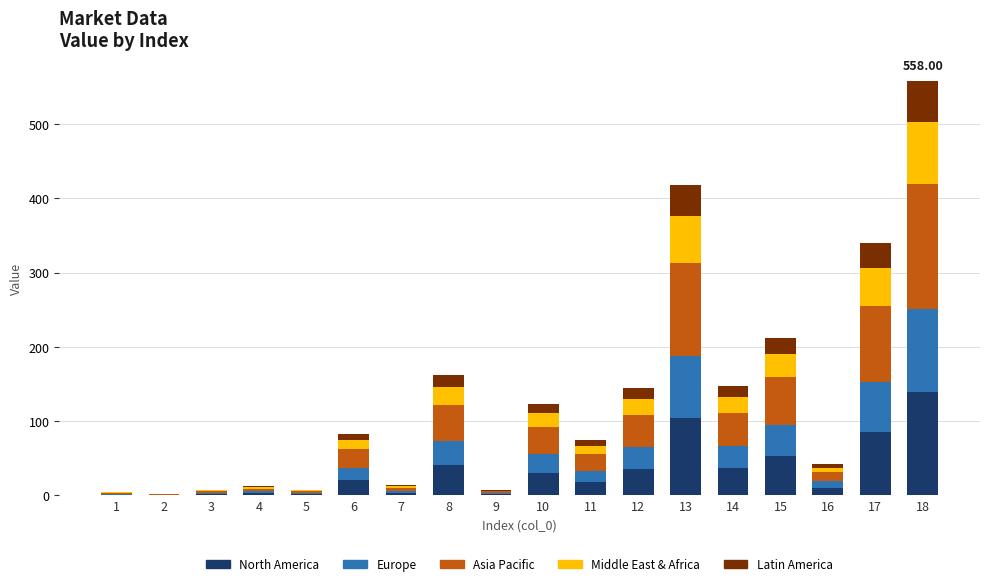

At which category is the sum across all series the highest?

18